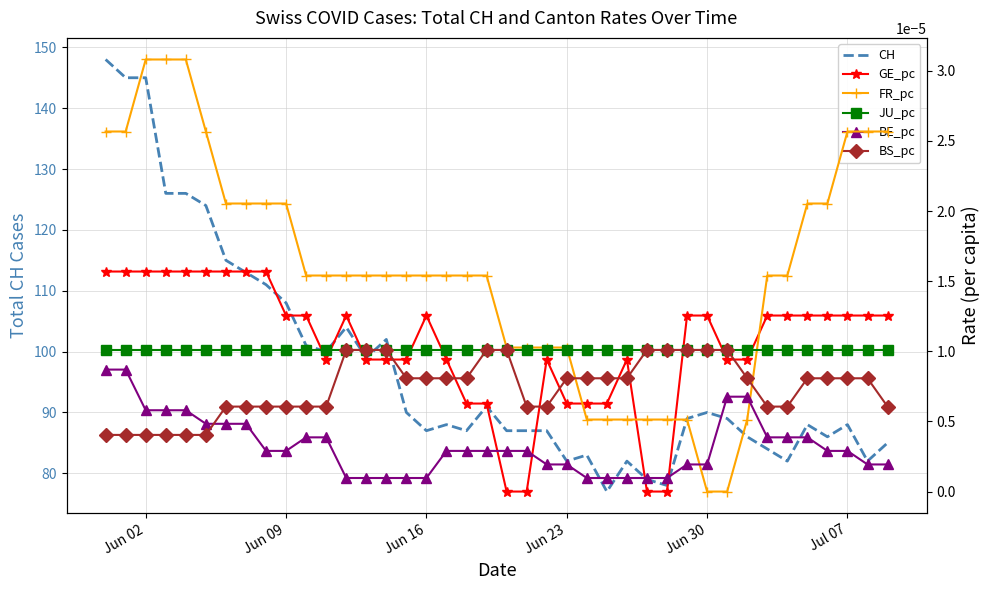

The CH series shows 119 at Jun 30. True or false?

False